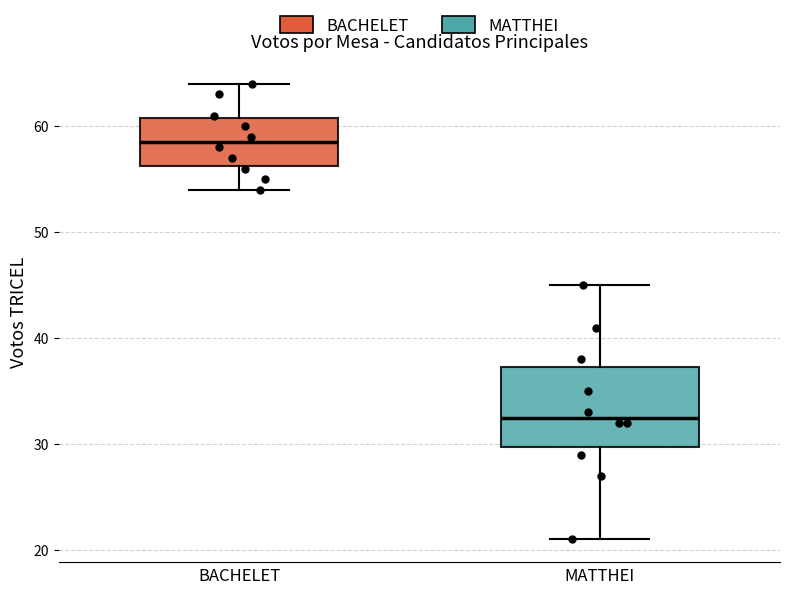

Reading left to right, transcribe this box plot: for each box, give where its median line is, the range the box spans, and where its two whiskers end, as read against the y-axis. The values are not printed on the chart, so give them approximately, as read against the axis.

BACHELET: median 59, box 56 to 61, whiskers 54 to 64
MATTHEI: median 33, box 30 to 37, whiskers 21 to 45